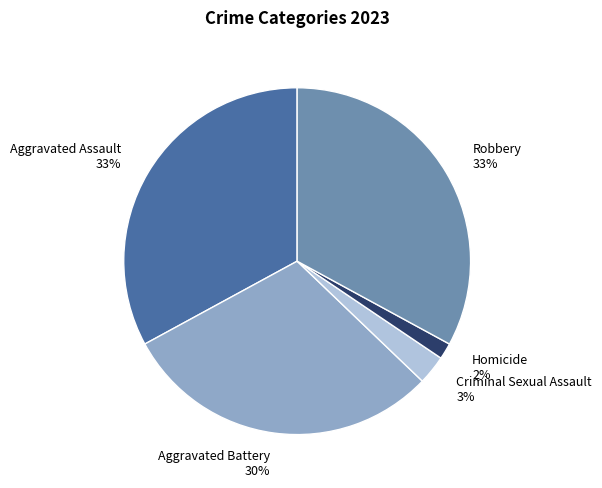

To the nearest percent, what portion does Homicide represent?

2%